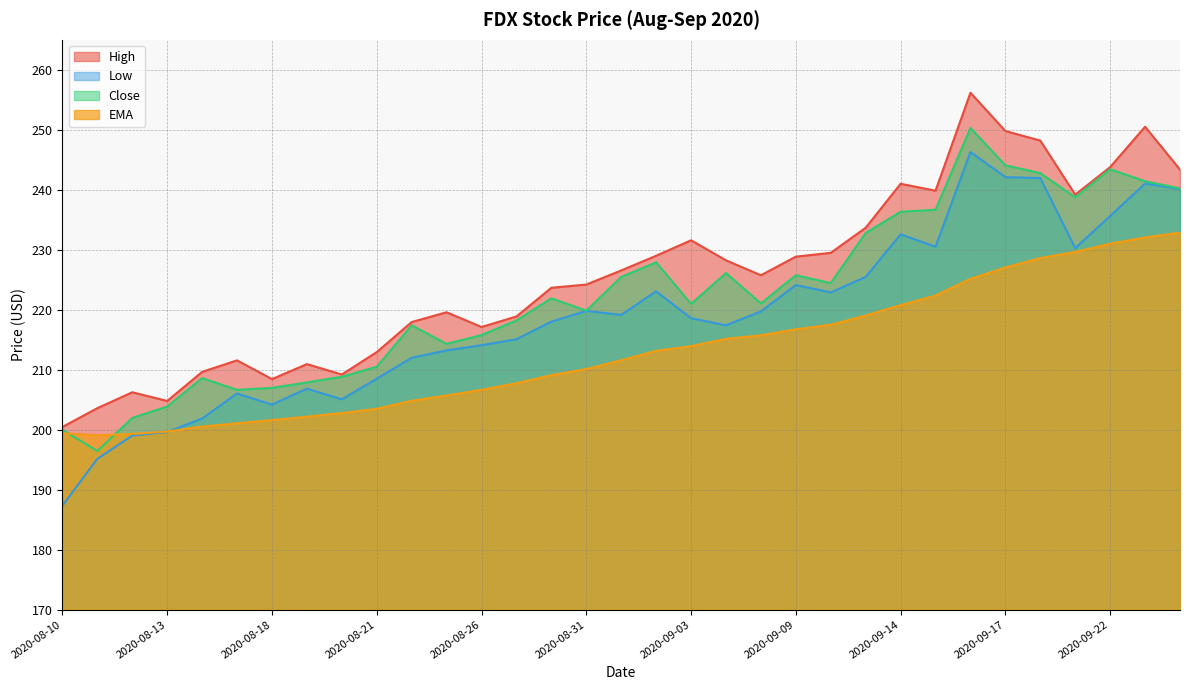

Which has a higher value, 2020-09-02 or 2020-09-18?

2020-09-18